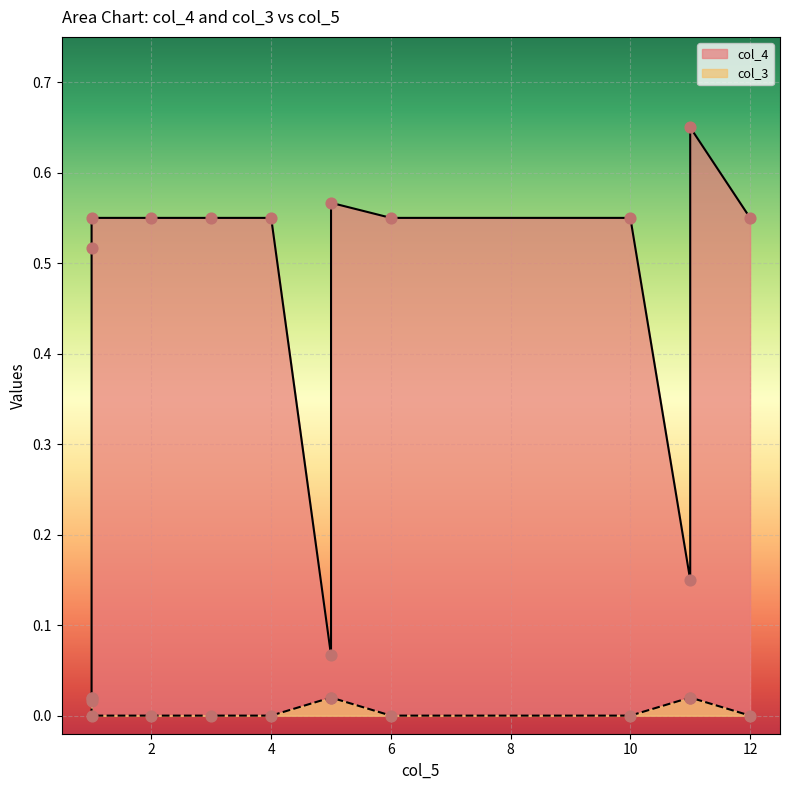

What is the total value across all series at 6?

0.6